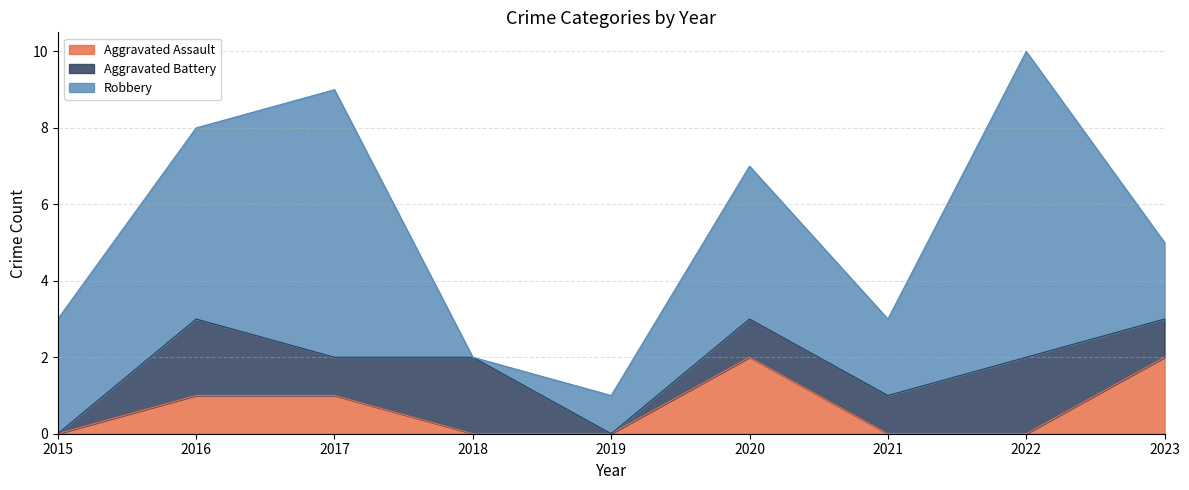

Reading left to right, transcribe all the data shown in this chart.

Aggravated Assault: 2015=0	2016=1	2017=1	2018=0	2019=0	2020=2	2021=0	2022=0	2023=2
Aggravated Battery: 2015=0	2016=2	2017=1	2018=2	2019=0	2020=1	2021=1	2022=2	2023=1
Robbery: 2015=3	2016=5	2017=7	2018=0	2019=1	2020=4	2021=2	2022=8	2023=2